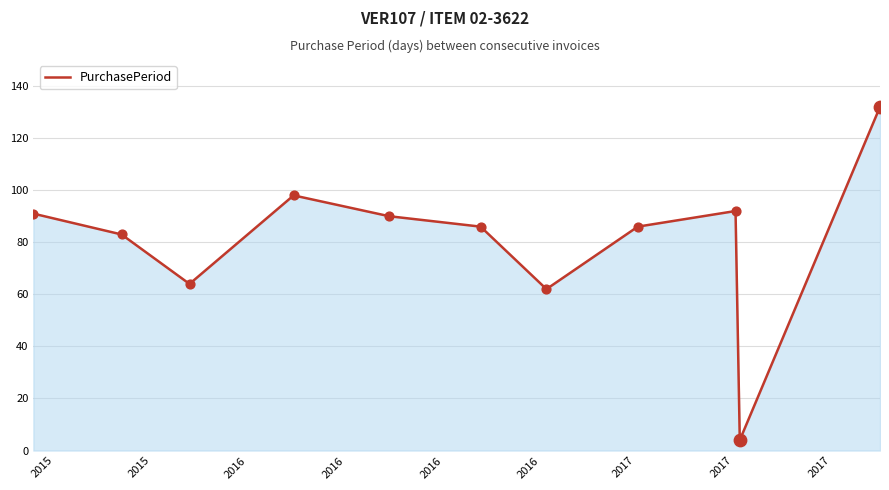

What is the difference between the maximum and minimum values?

128